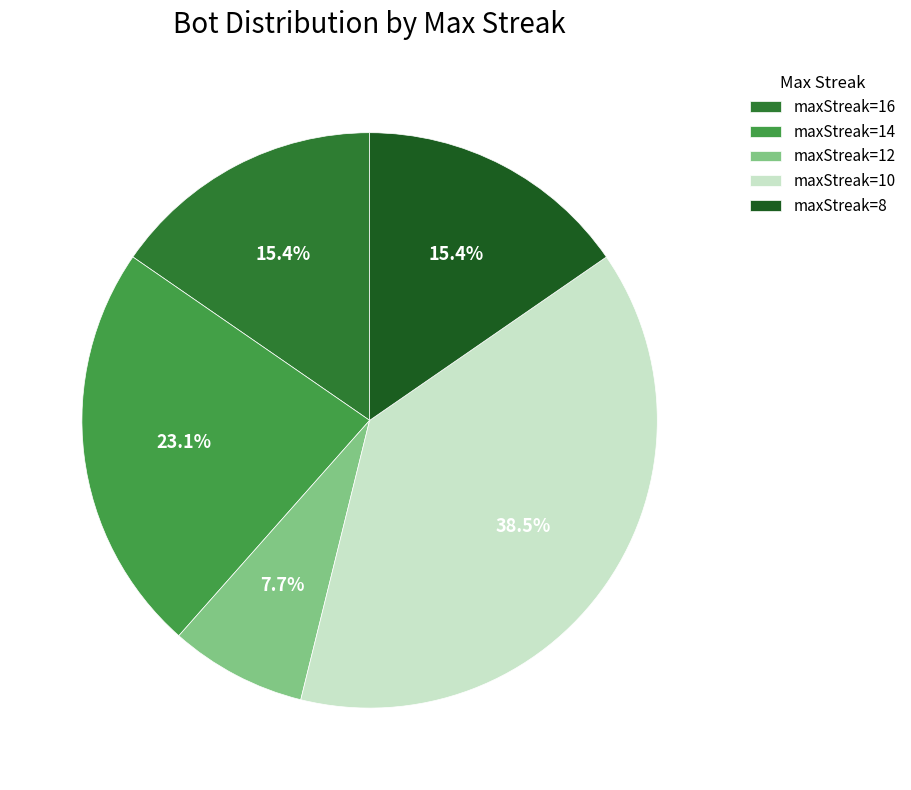

The maxStreak=8 slice represents 6% of the pie. True or false?

False